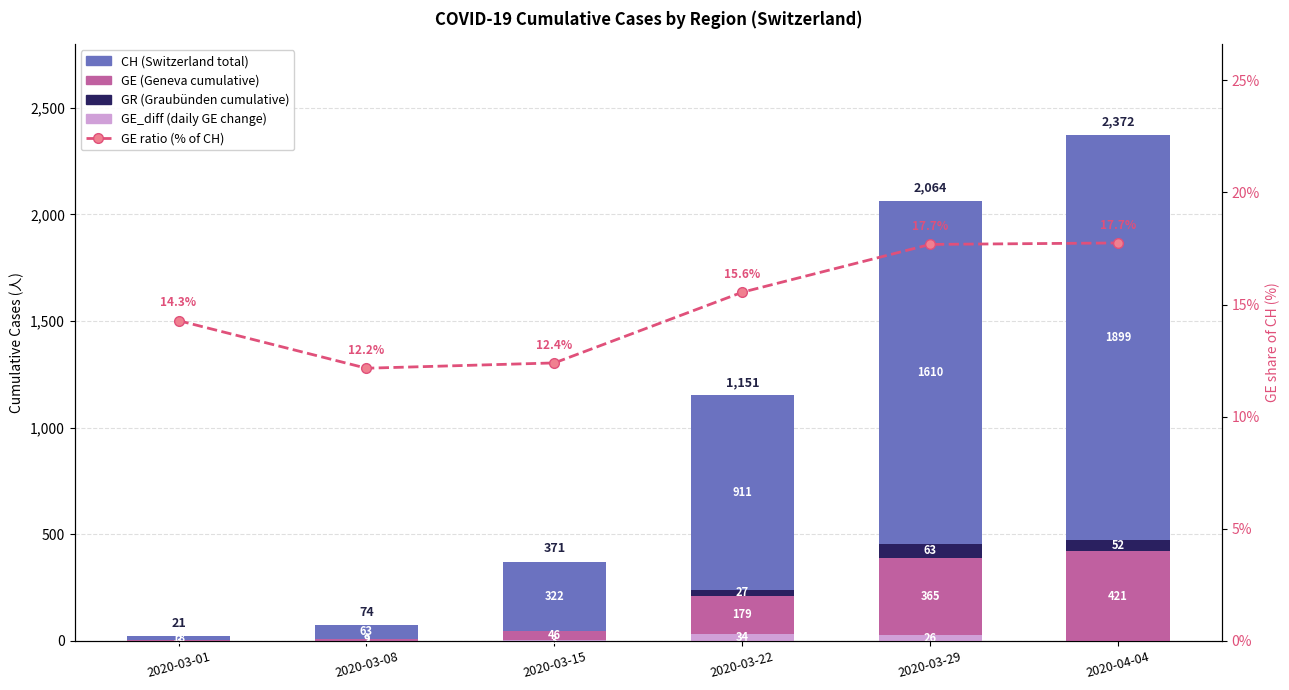

At which category is the sum across all series the highest?

2020-04-04